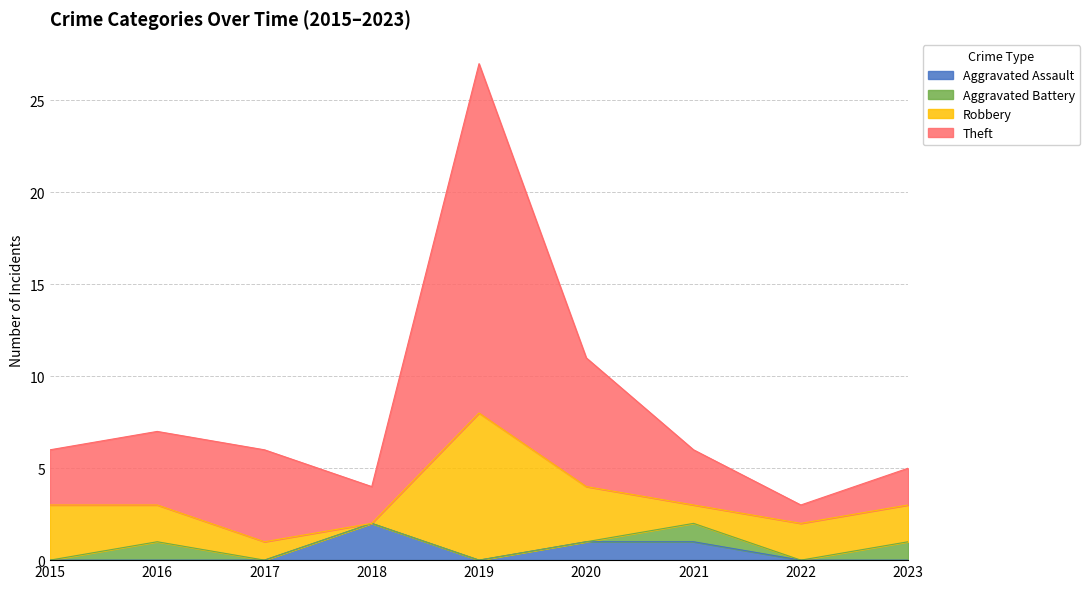

At which label does Aggravated Assault reach its peak?

2018